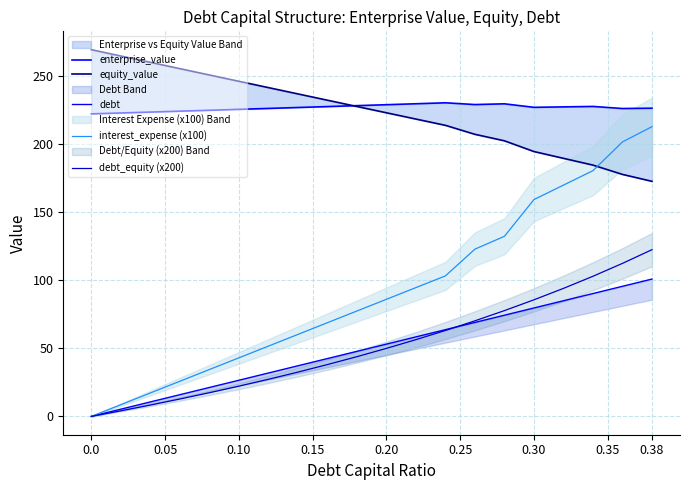

The debt series shows 35.1 at 0.10. True or false?

False